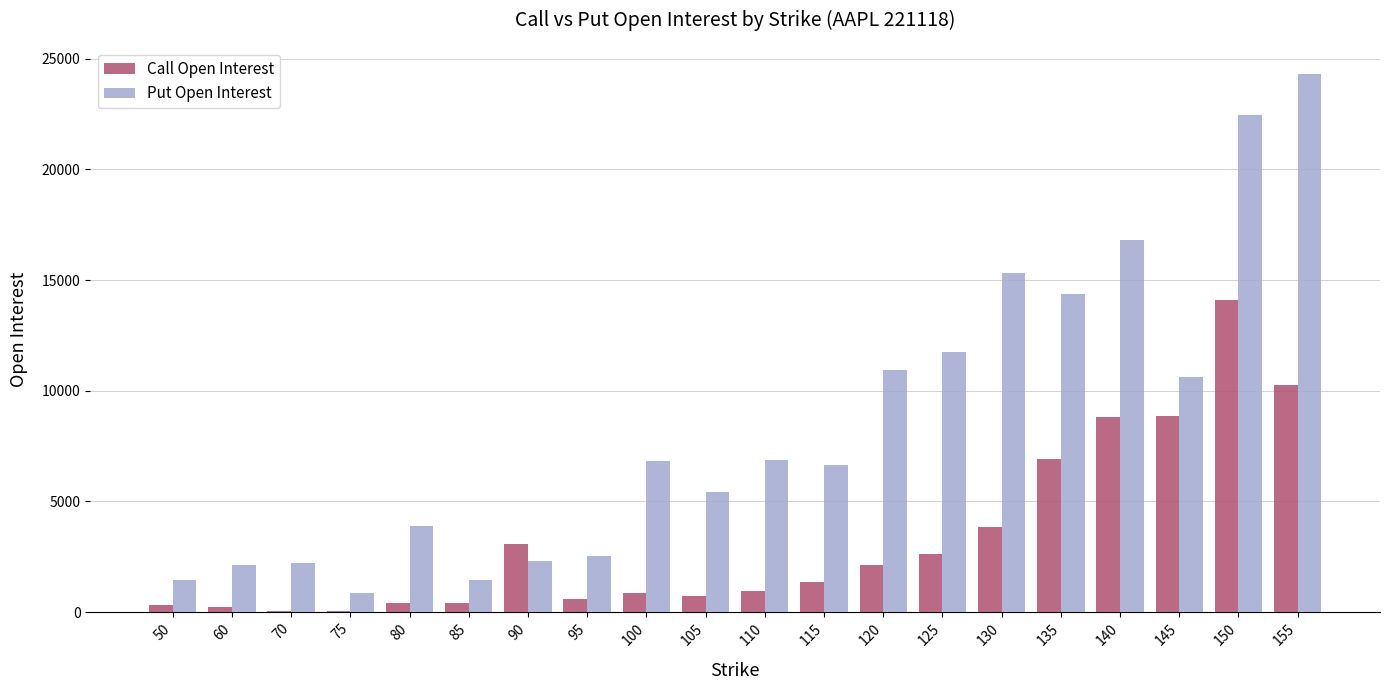

What is the maximum value for Call Open Interest?

14079